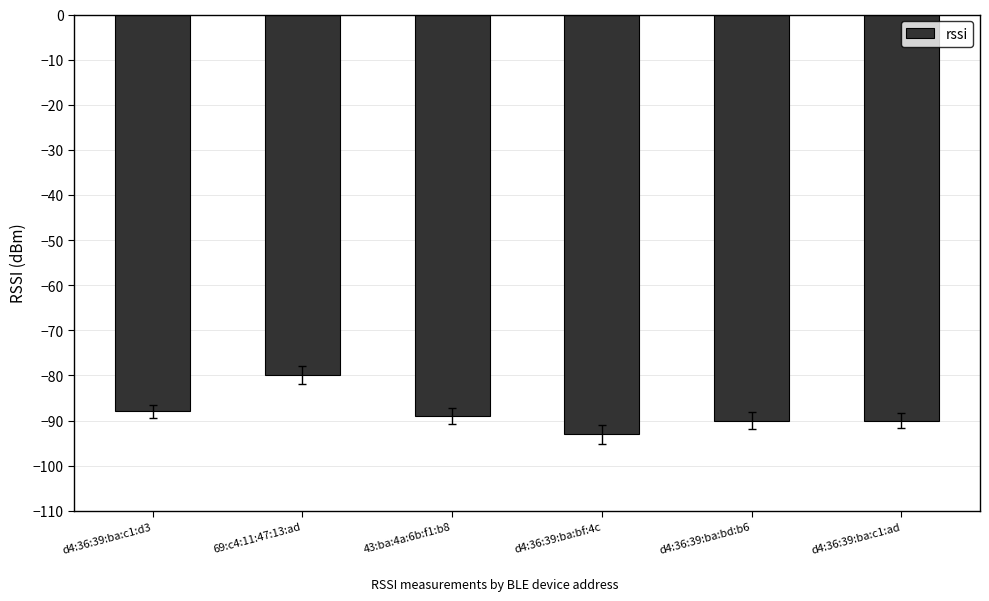

Reading right to left, what are all the values shown in this chart?

d4:36:39:ba:c1:ad=-90	d4:36:39:ba:bd:b6=-90	d4:36:39:ba:bf:4c=-93	43:ba:4a:6b:f1:b8=-89	69:c4:11:47:13:ad=-80	d4:36:39:ba:c1:d3=-88